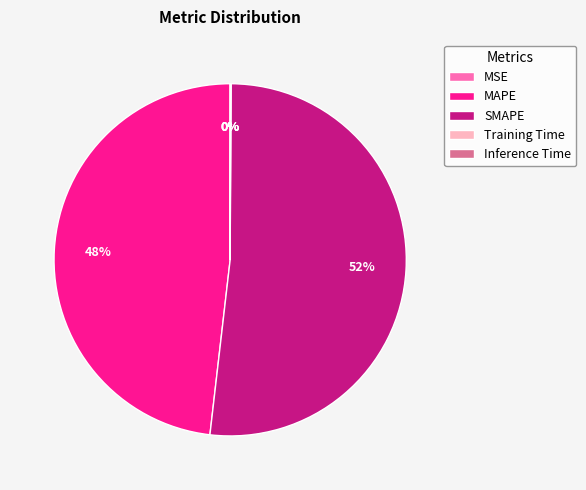

To the nearest percent, what percentage of the pie is SMAPE?

52%